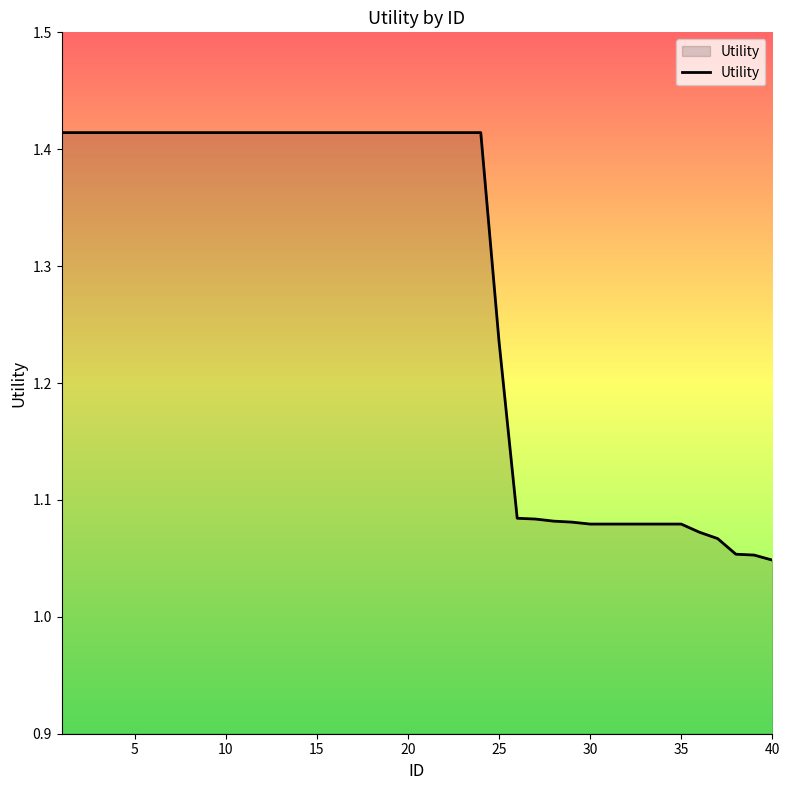

What is the difference between the maximum and minimum values?

0.4